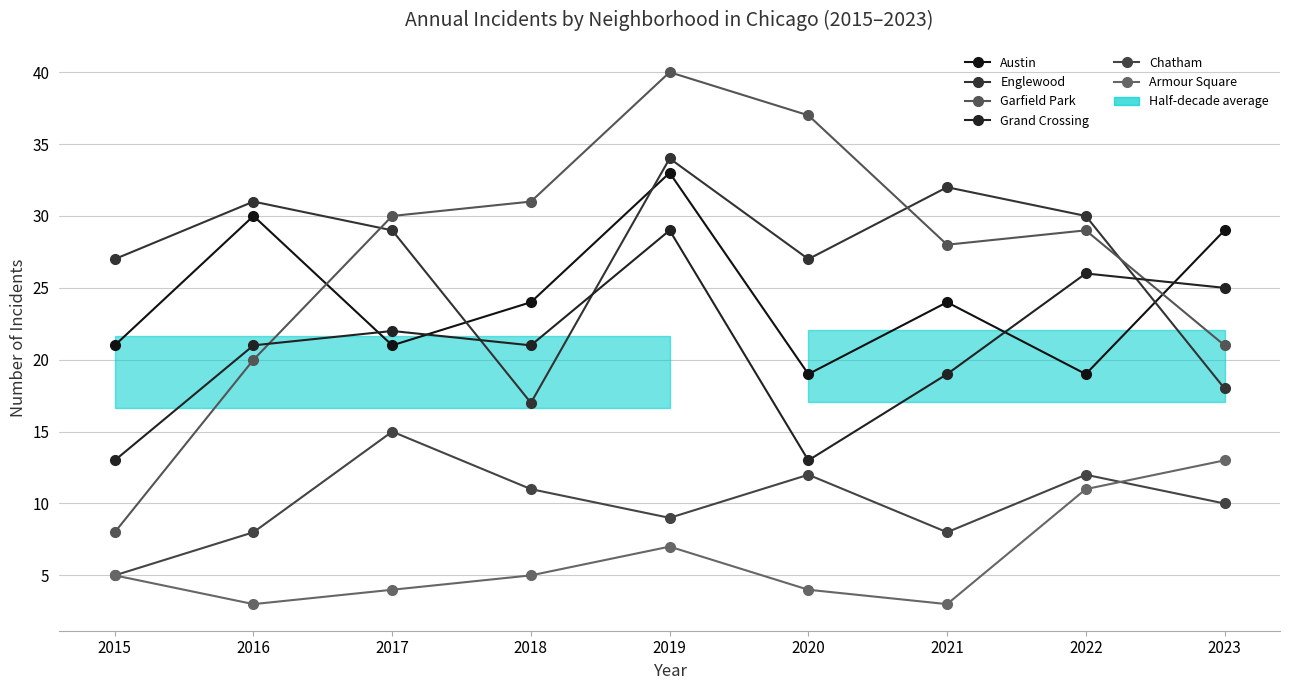

Between 2018 and 2023, which is larger?

2023